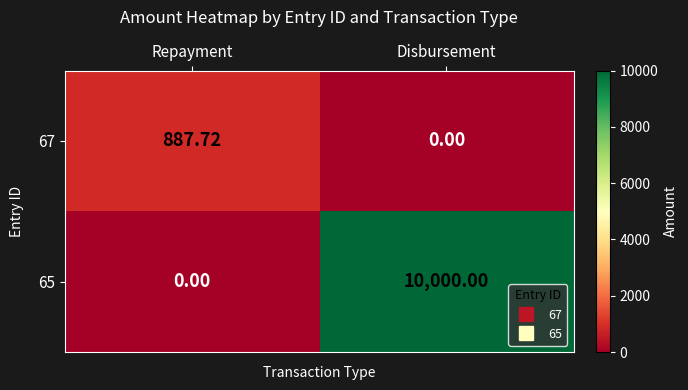

At which category is the sum across all series the highest?

Disbursement